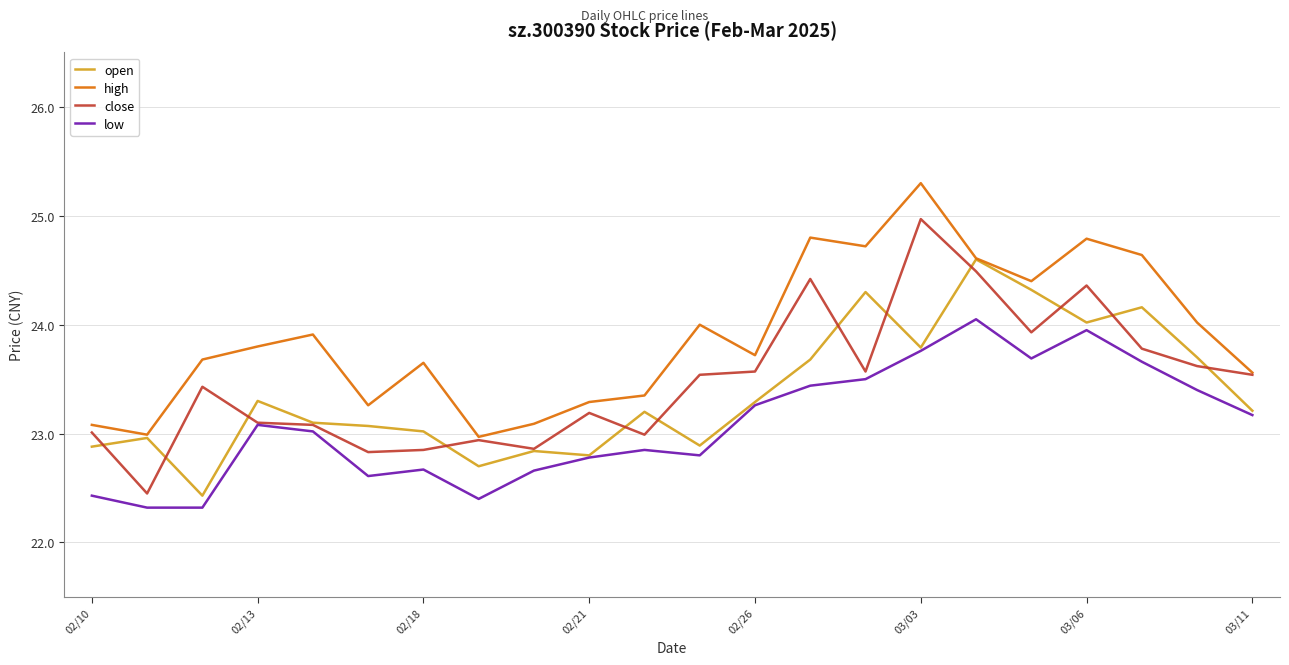

What is the greatest value displayed?

25.3